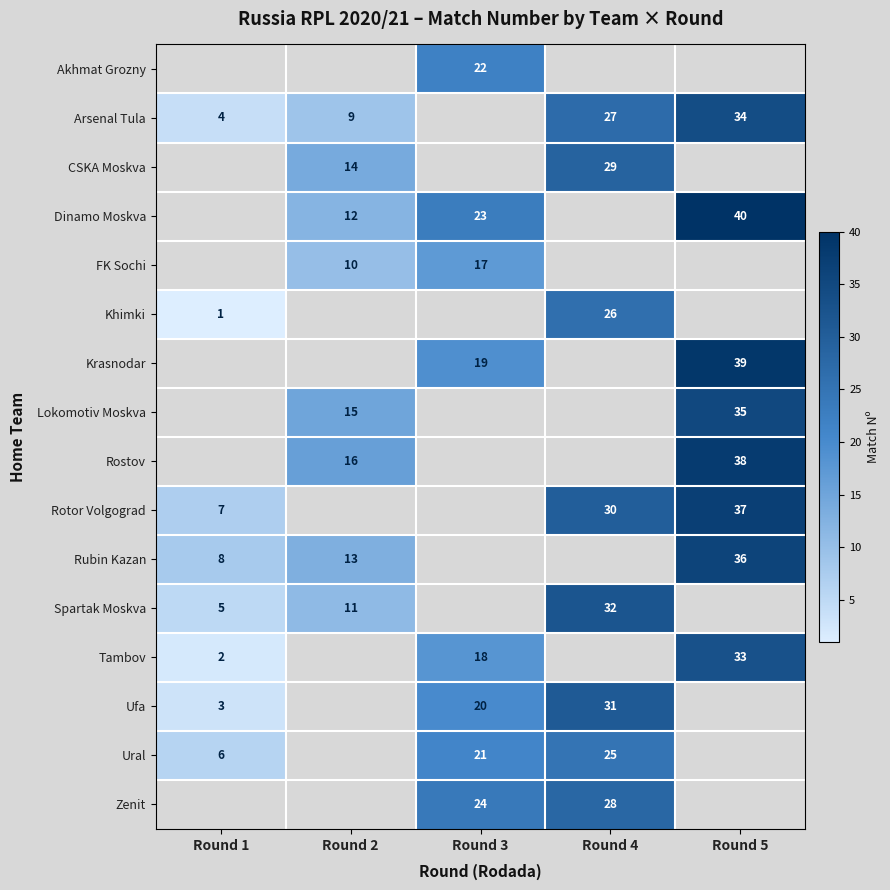

The value of row_1 at Round 1 is 4.0. True or false?

True